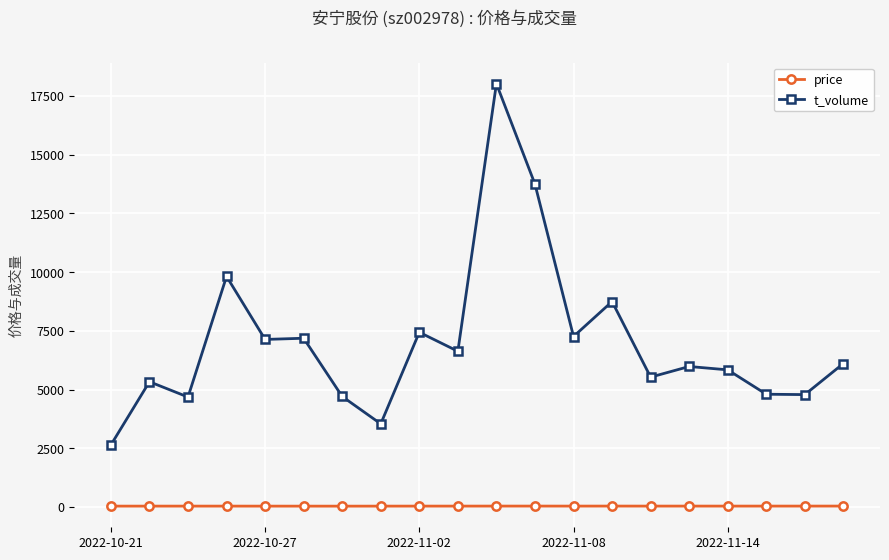

List the series in order of their overall mean, lowest first.

price, t_volume